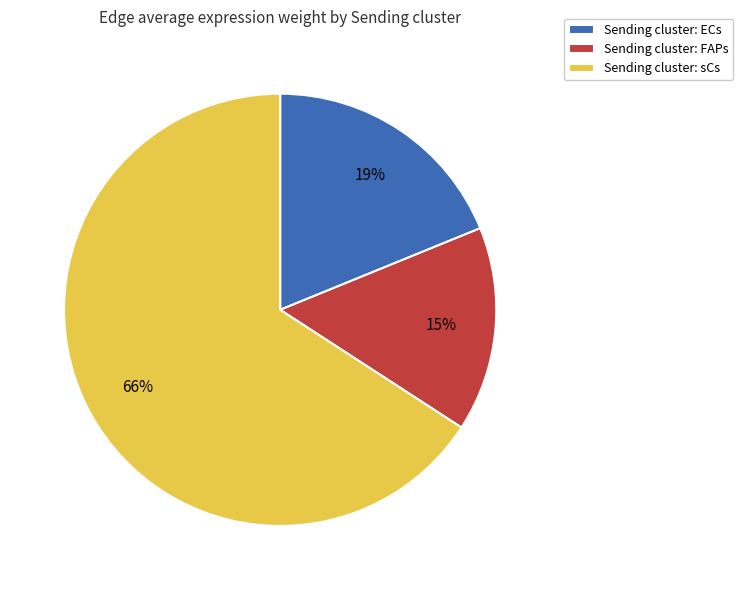

What is the ratio of the value at Sending cluster: FAPs to the value at Sending cluster: ECs?

0.8